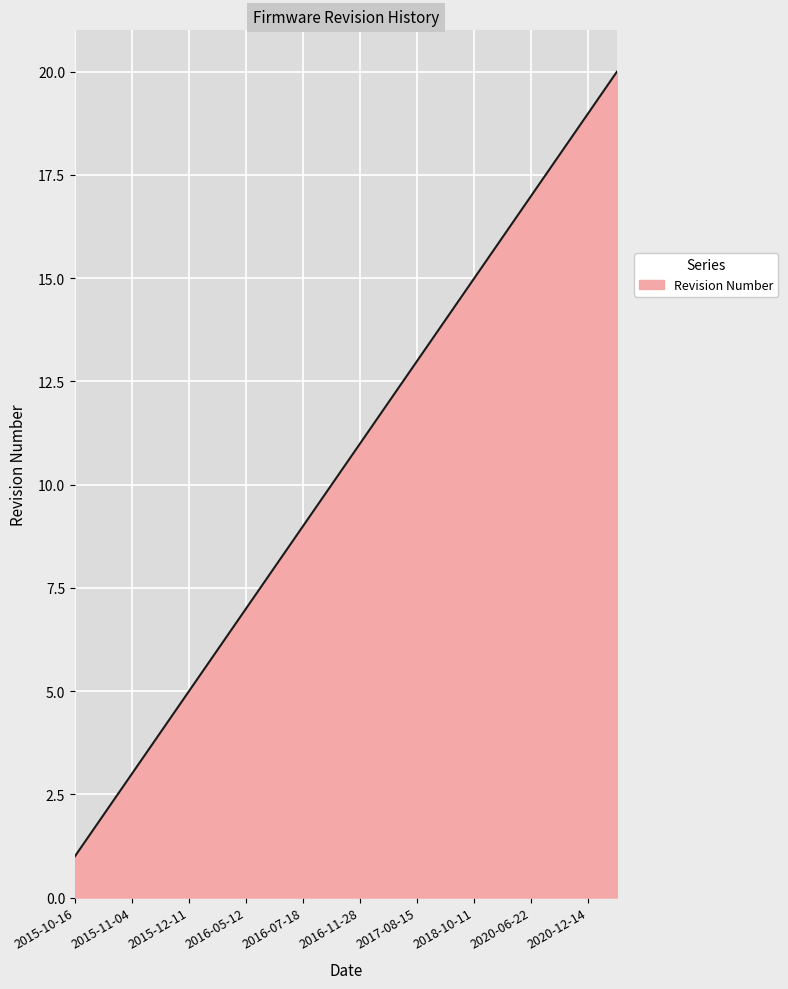

What is the maximum value shown in the chart?

20